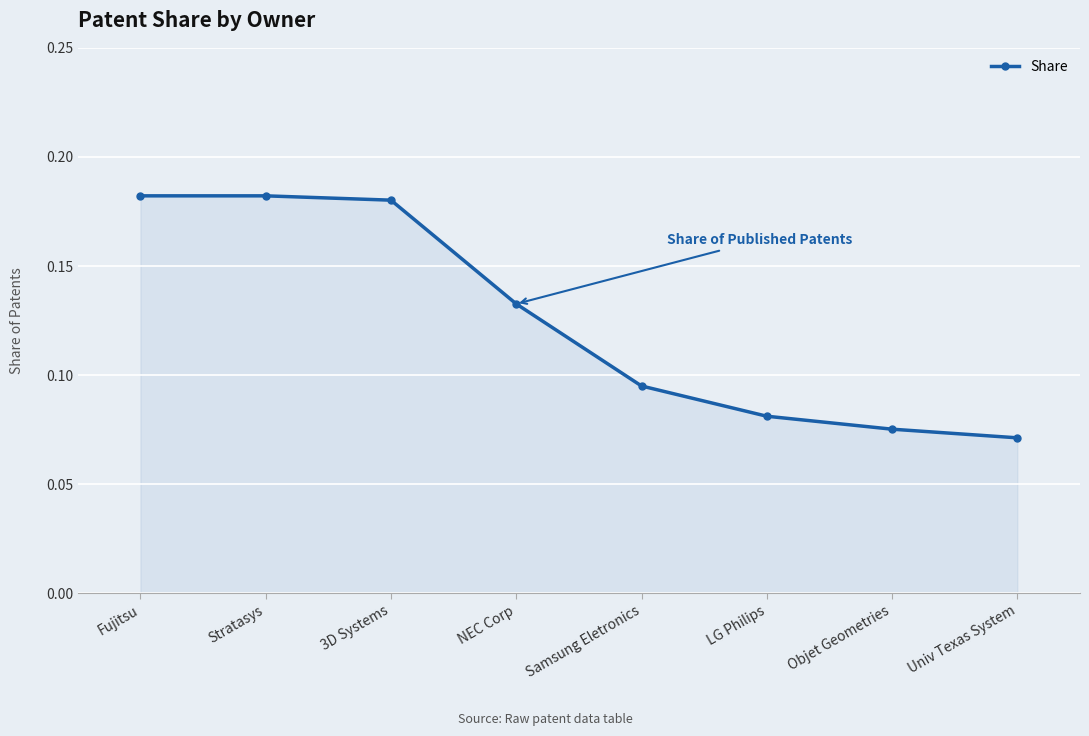

What position from the left is LG Philips?

6